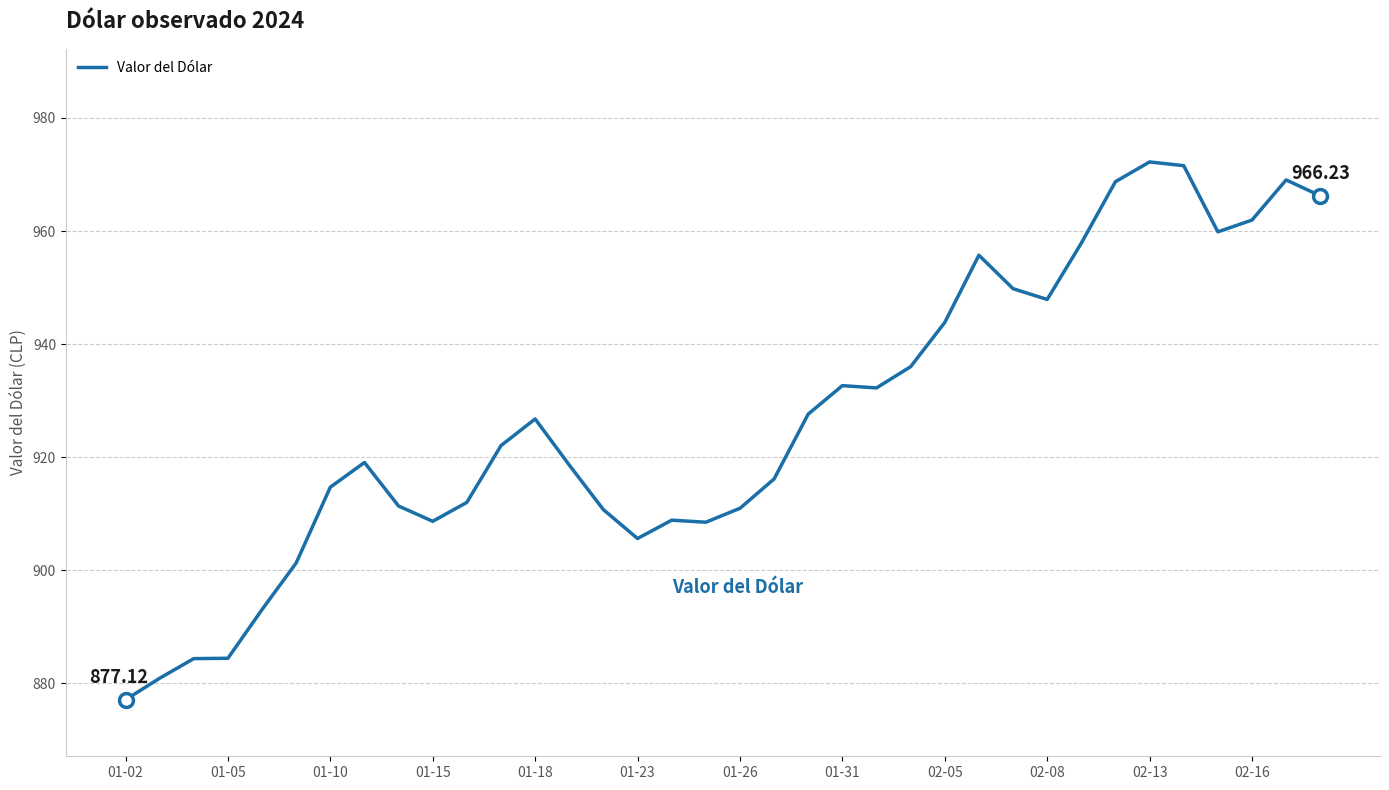

What is the minimum value shown in the chart?

877.1